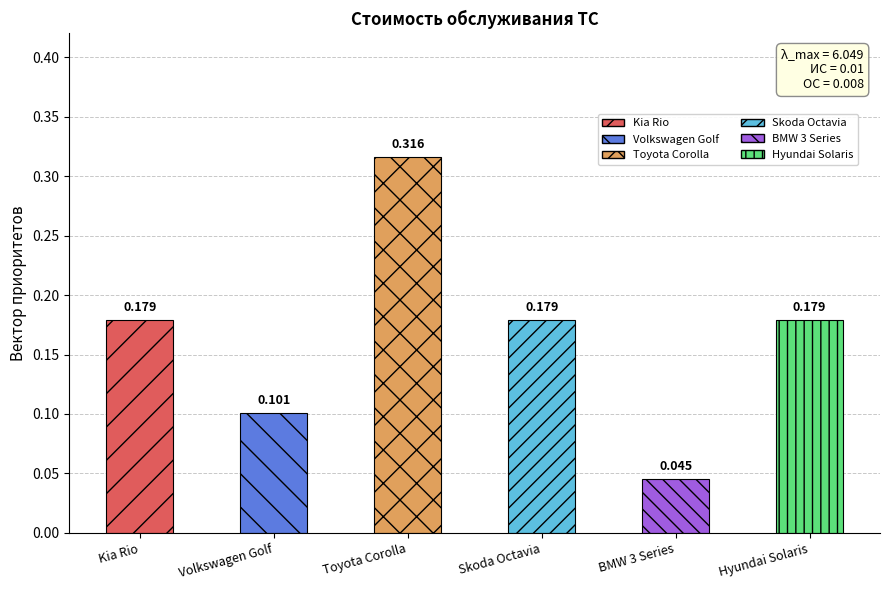

What is the label of the 3rd bar from the left?

Toyota Corolla